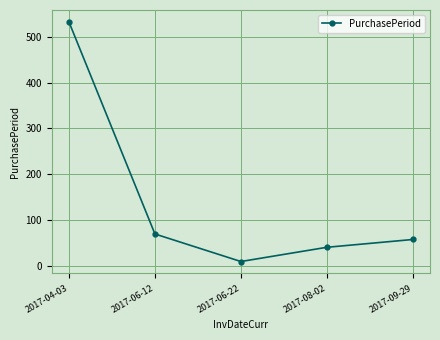

Reading right to left, transcribe all the data shown in this chart.

58	41	10	70	532